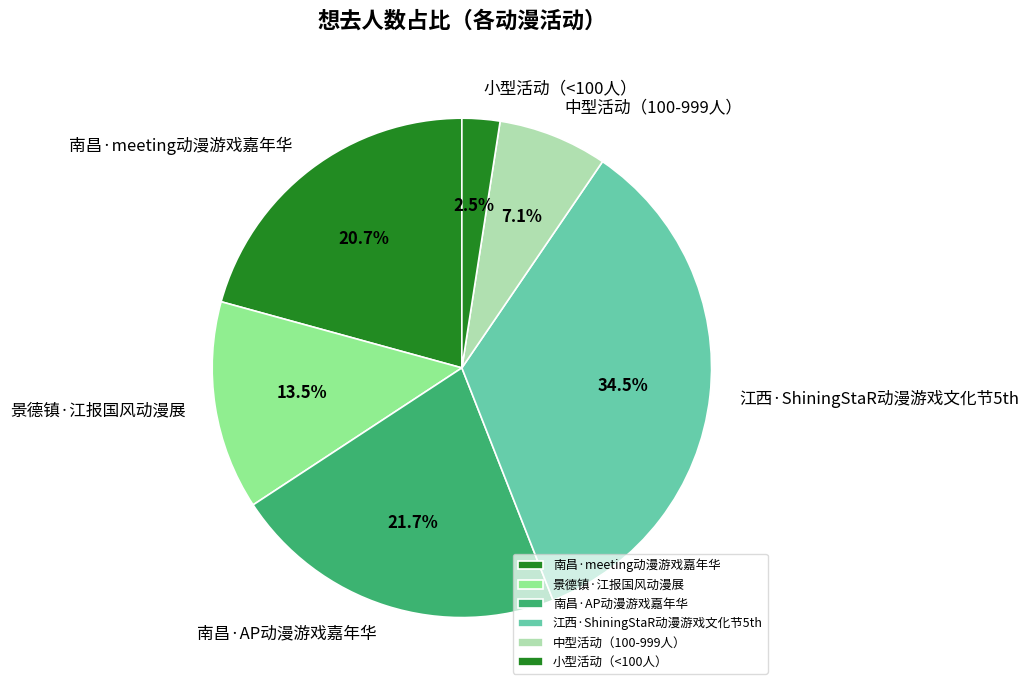

Is there a majority slice in this chart?

No